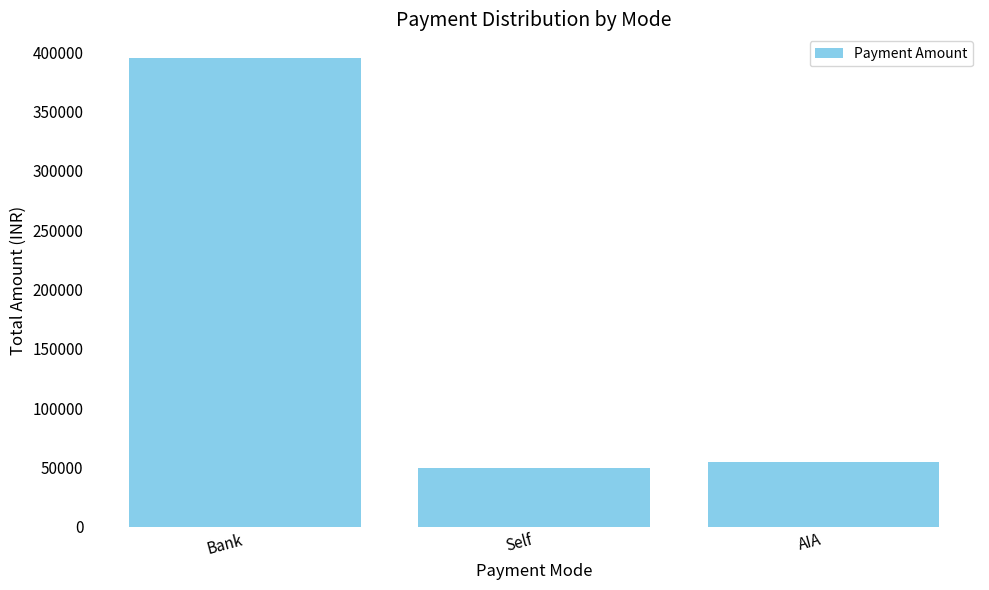

Is it true that the value at Bank is 395380?

True